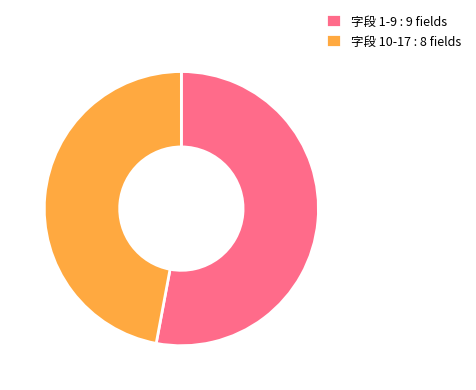

Rank the categories by value from lowest to highest.

字段 10-17 : 8 fields, 字段 1-9 : 9 fields